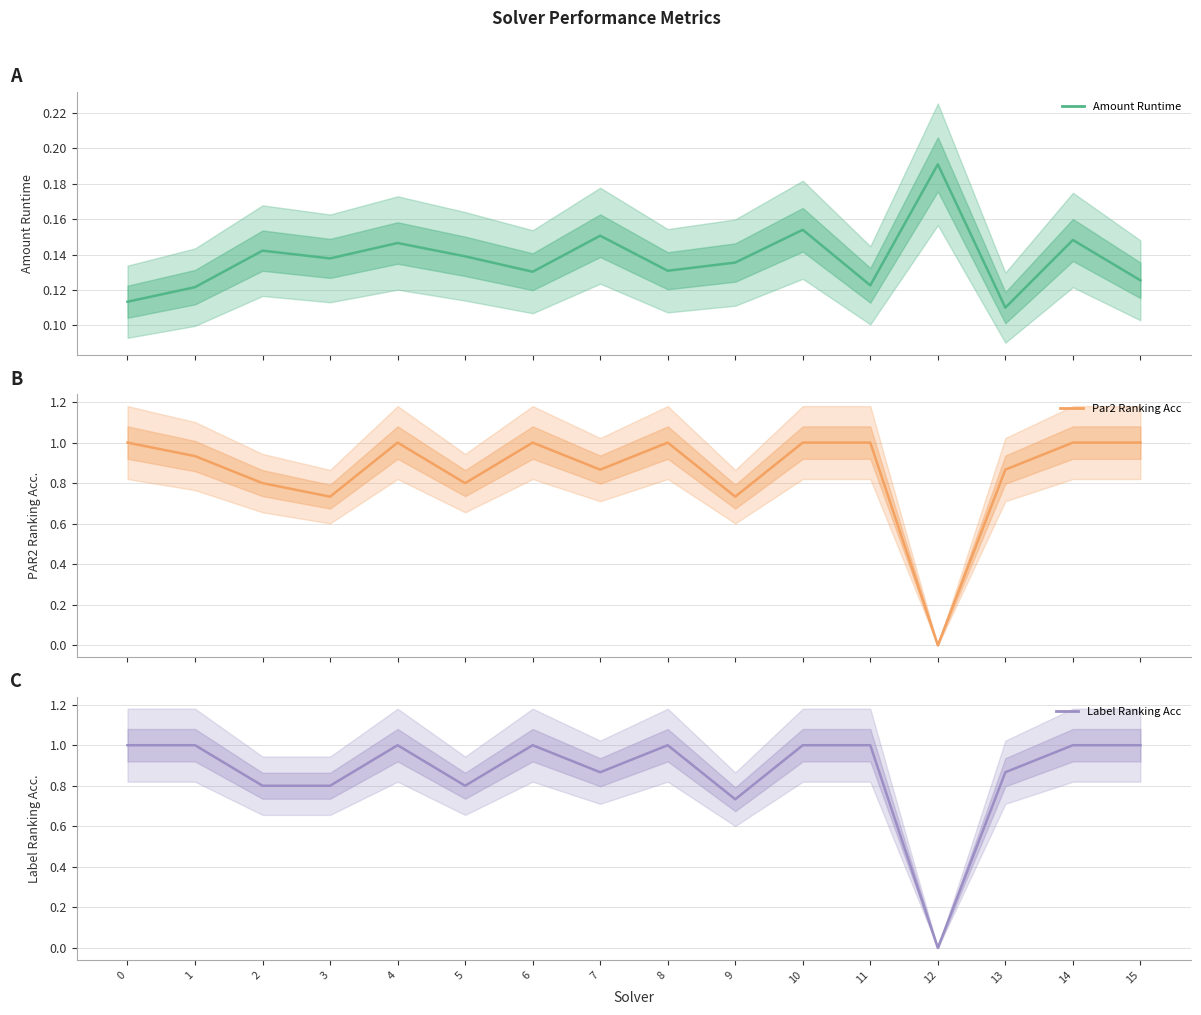

How many interior local valleys does the Amount Runtime series have?

5